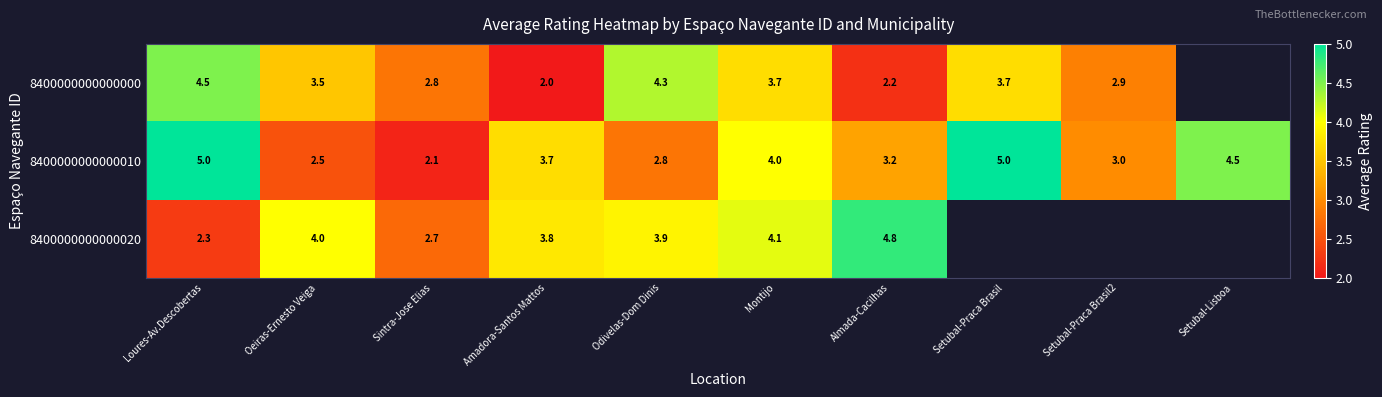

What is the total value across all series at Odivelas-Dom Dinis?

11.0